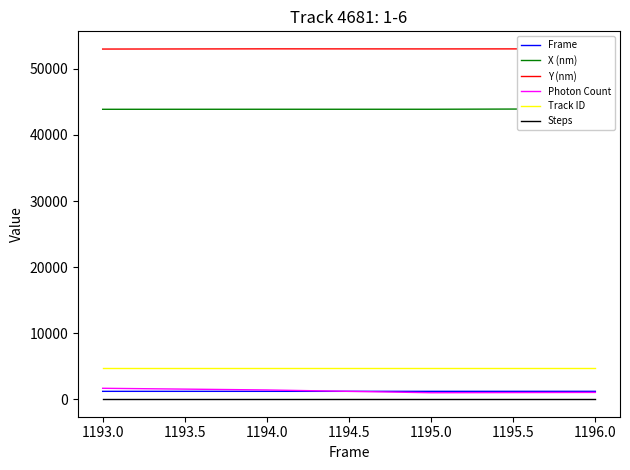

Is the value of Frame at 1193.0 greater than the value of Y (nm) at 1194.0?

No